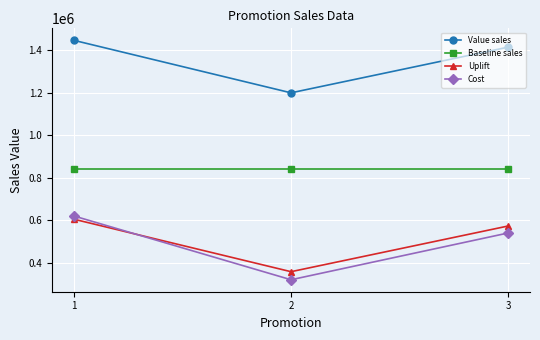

At how many categories does at least one series exceed 951690?

3